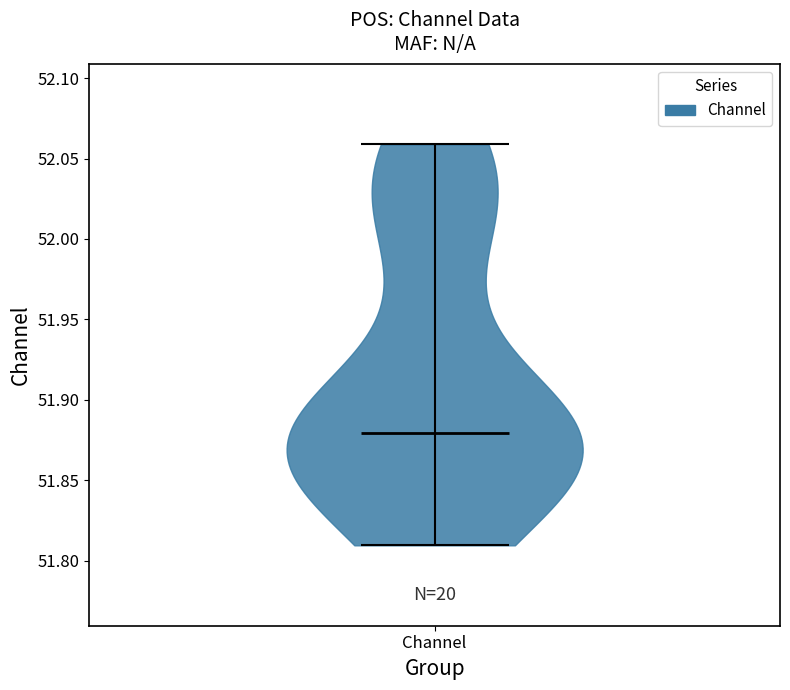

What is the highest point the violin for Channel reaches on the y-axis? The values are not printed on the chart, so give them approximately, as read against the axis.

52.06